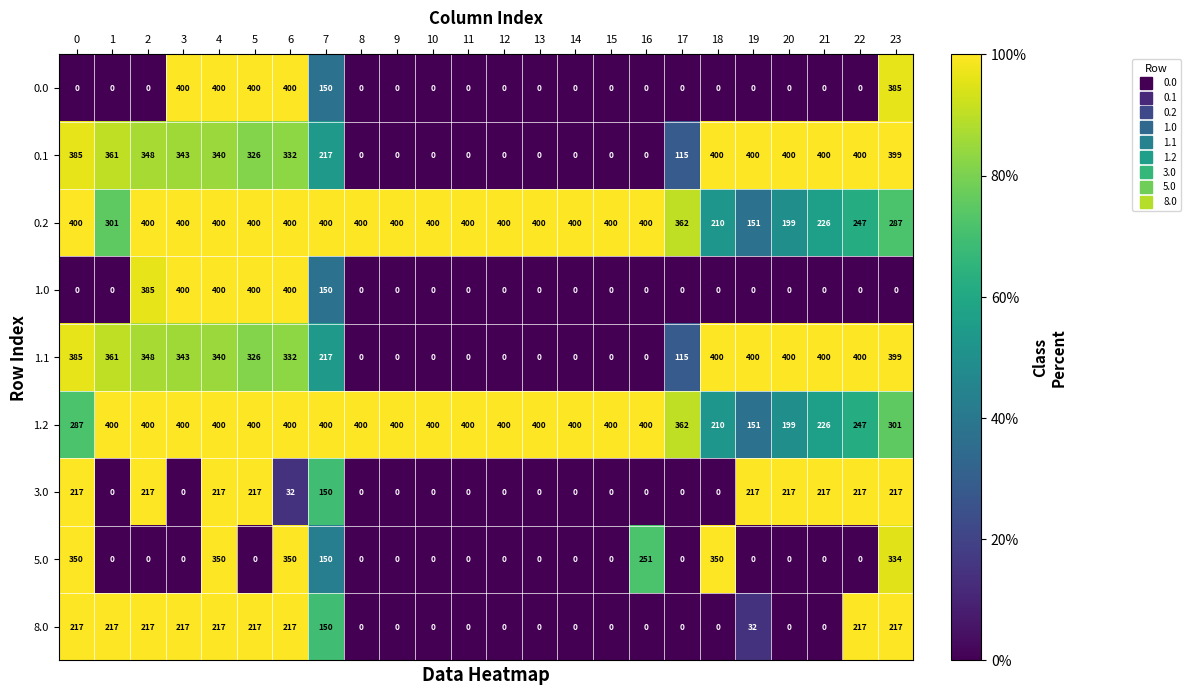

What is the maximum value shown in the chart?

400